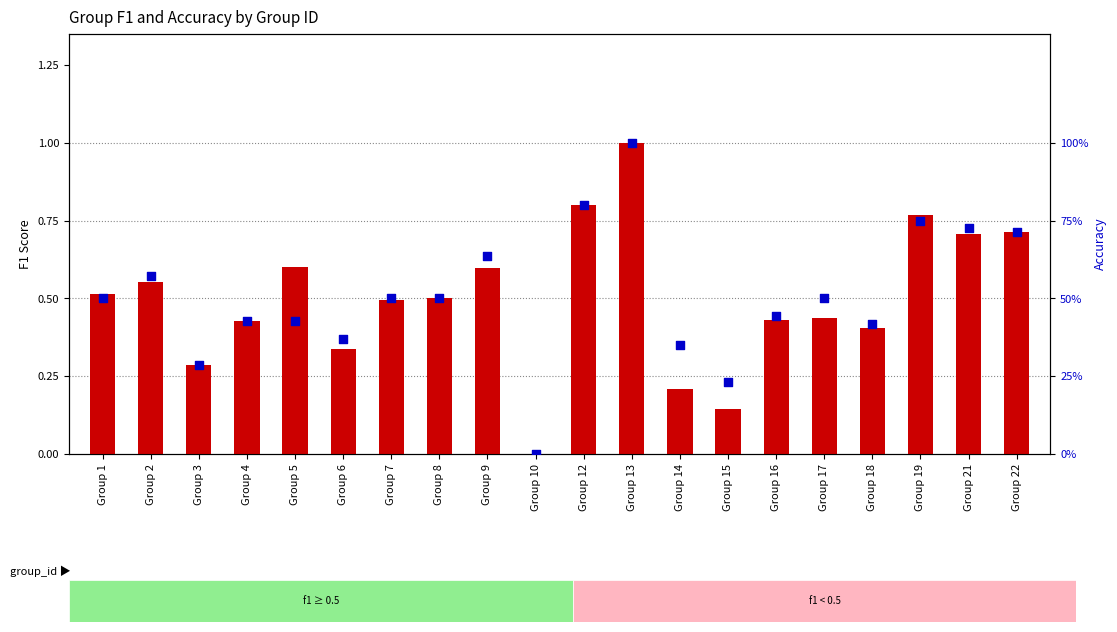

At which category is the sum across all series the highest?

Group 13